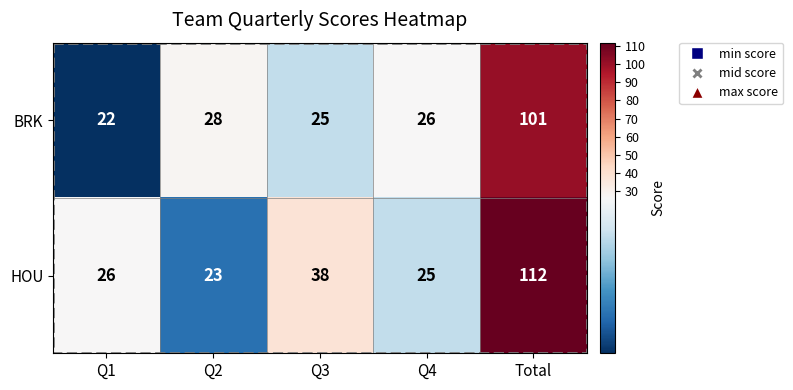

How many distinct data groups are displayed?

2